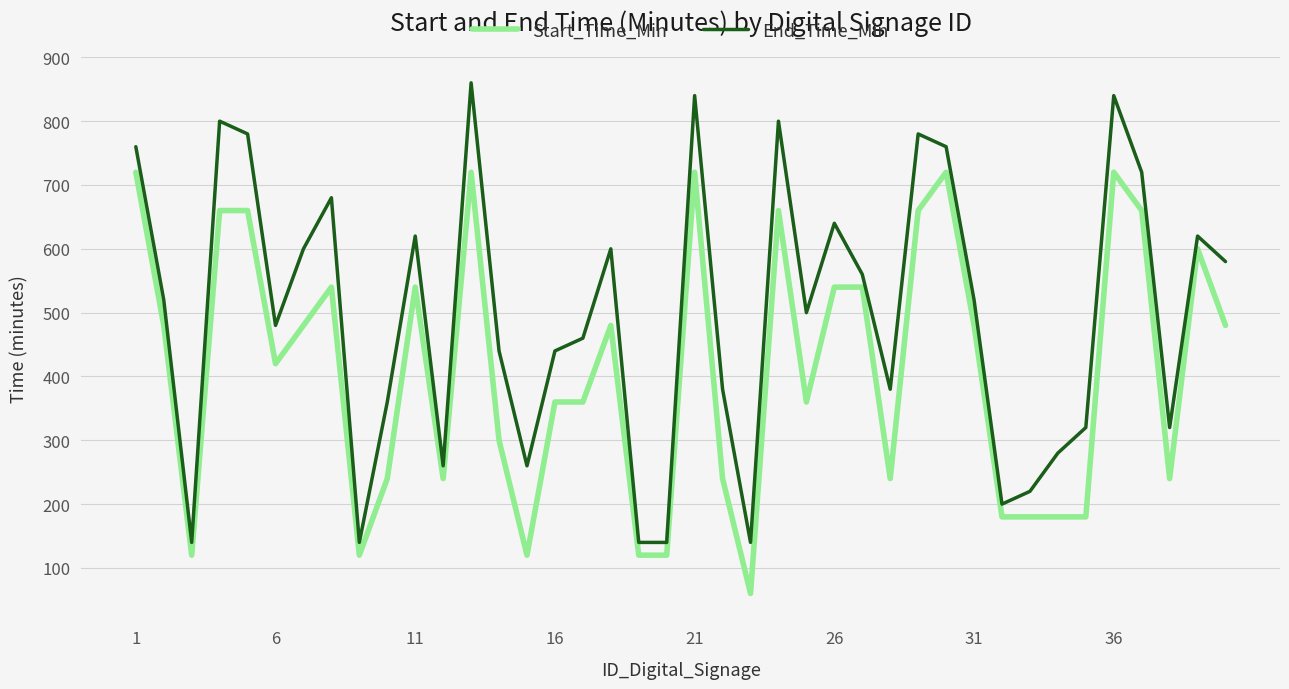

True or false: Start_Time_Min and End_Time_Min cross at least once.

False